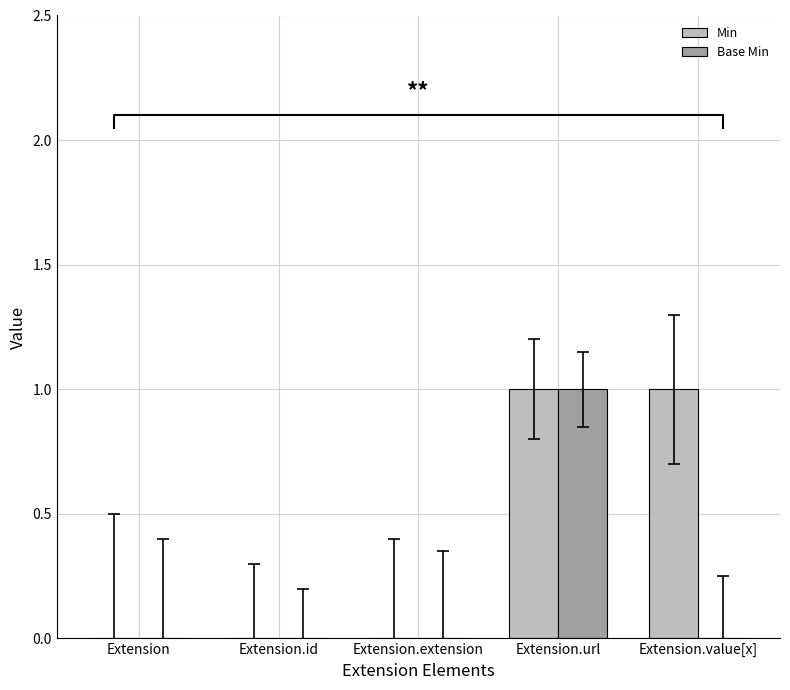

Is the value of Min at Extension.id greater than the value of Base Min at Extension.extension?

No